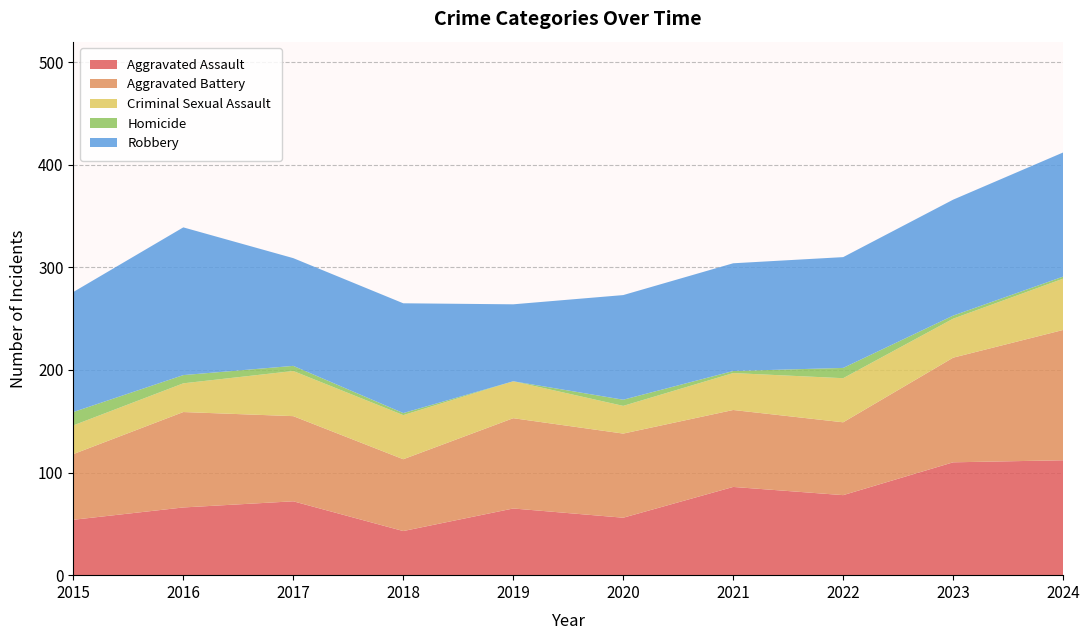

Reading right to left, list all the values displayed in this chart.

Aggravated Assault: 2024=112	2023=110	2022=78	2021=86	2020=56	2019=65	2018=43	2017=72	2016=66	2015=54
Aggravated Battery: 2024=127	2023=102	2022=71	2021=75	2020=82	2019=88	2018=70	2017=83	2016=93	2015=64
Criminal Sexual Assault: 2024=50	2023=38	2022=43	2021=36	2020=27	2019=36	2018=43	2017=44	2016=28	2015=28
Homicide: 2024=2	2023=3	2022=10	2021=2	2020=6	2019=0	2018=2	2017=5	2016=8	2015=13
Robbery: 2024=121	2023=113	2022=108	2021=105	2020=102	2019=75	2018=107	2017=105	2016=144	2015=117